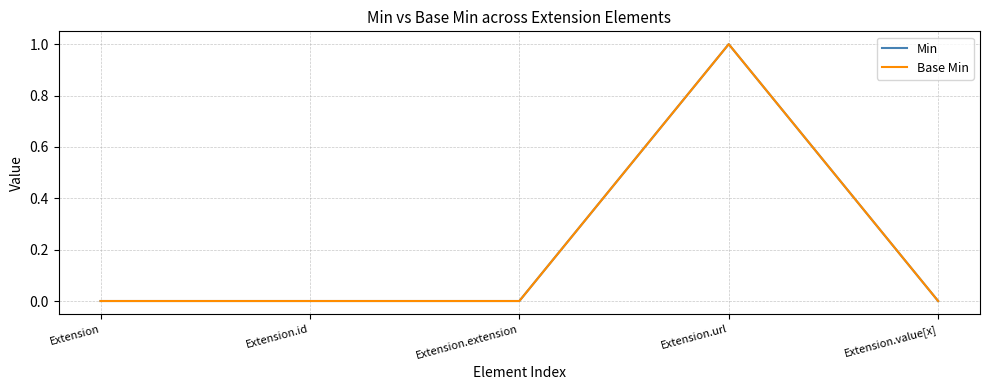

Does the chart display data point markers on the line(s)?

No